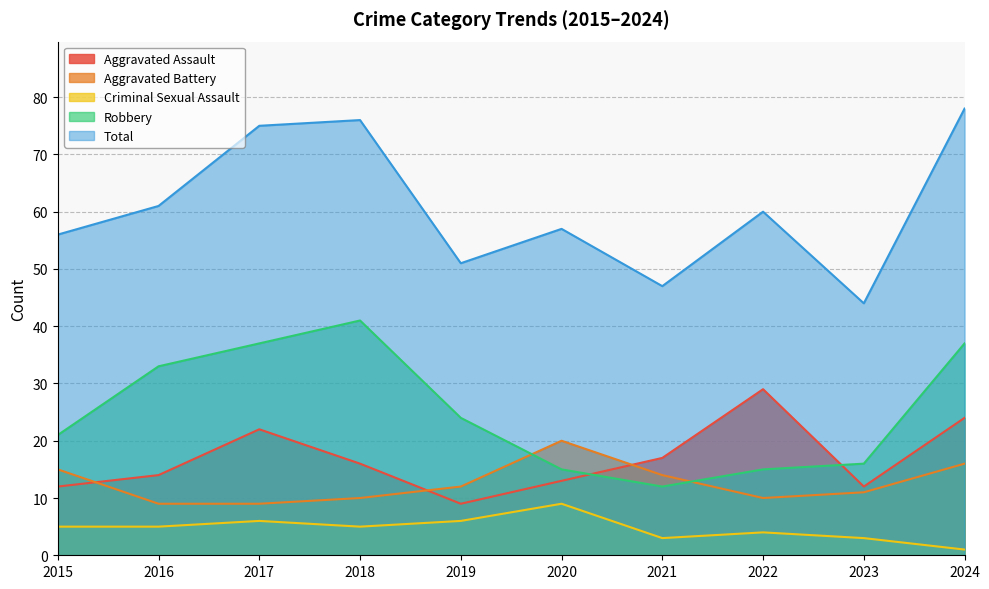

How many interior local valleys does the Total series have?

3